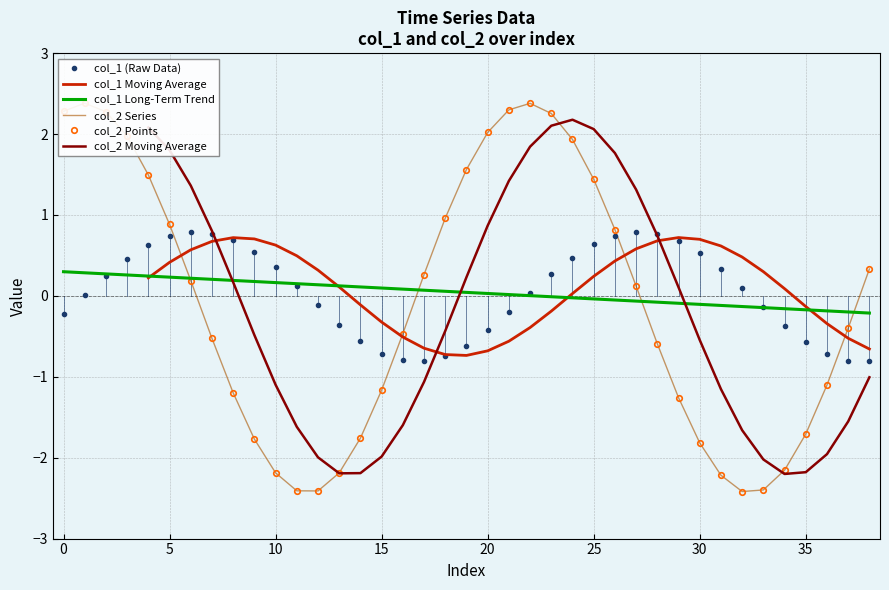

Rank the categories by col_2 value from highest to lowest.

1, 22, 21, 0, 2, 23, 20, 3, 24, 19, 4, 25, 18, 5, 26, 38, 17, 6, 27, 37, 16, 7, 28, 36, 15, 8, 29, 35, 14, 9, 30, 34, 10, 13, 31, 33, 11, 12, 32